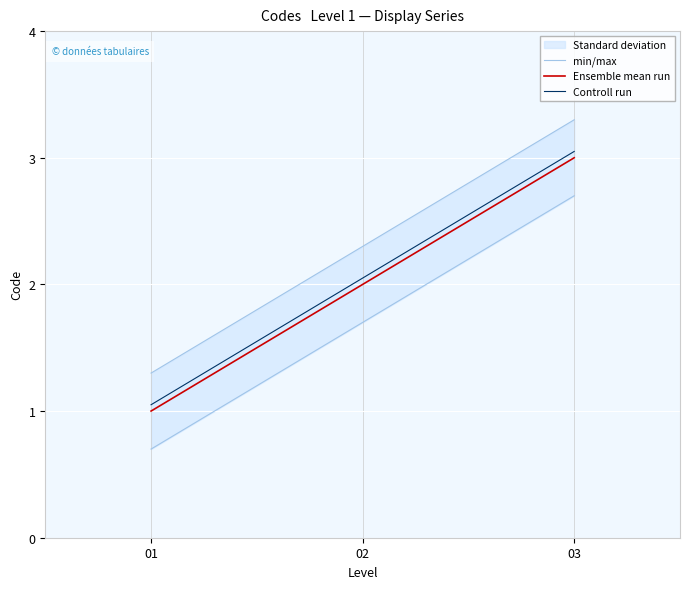

Which series has the largest range (max minus min)?

Ensemble mean run